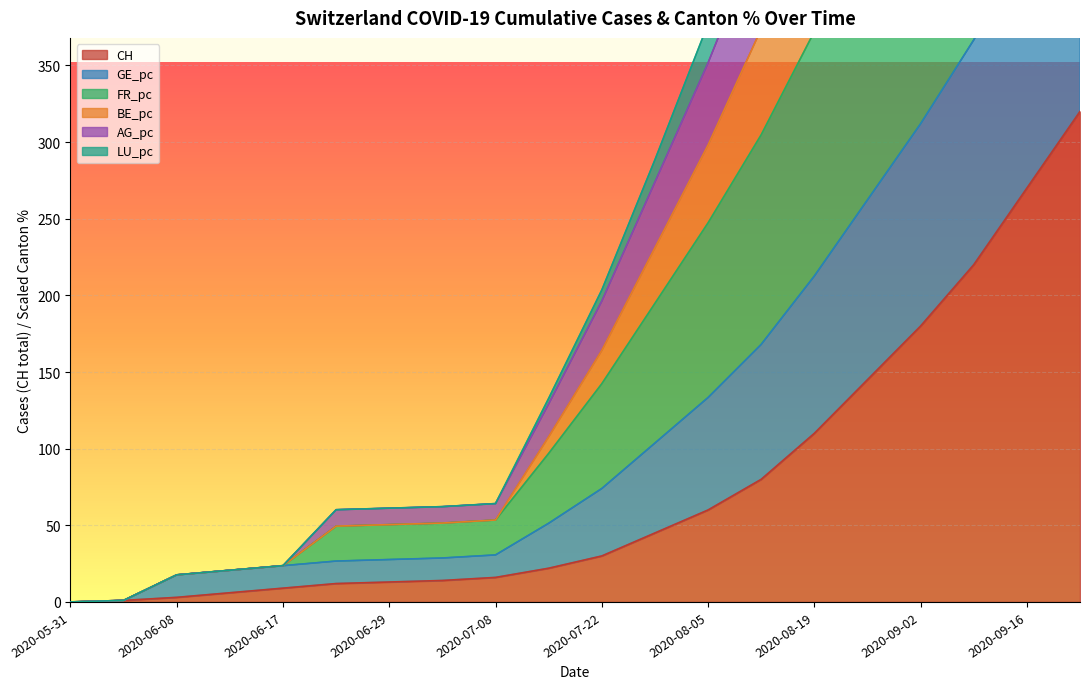

Is it true that CH equals 30 at 2020-07-22?

True